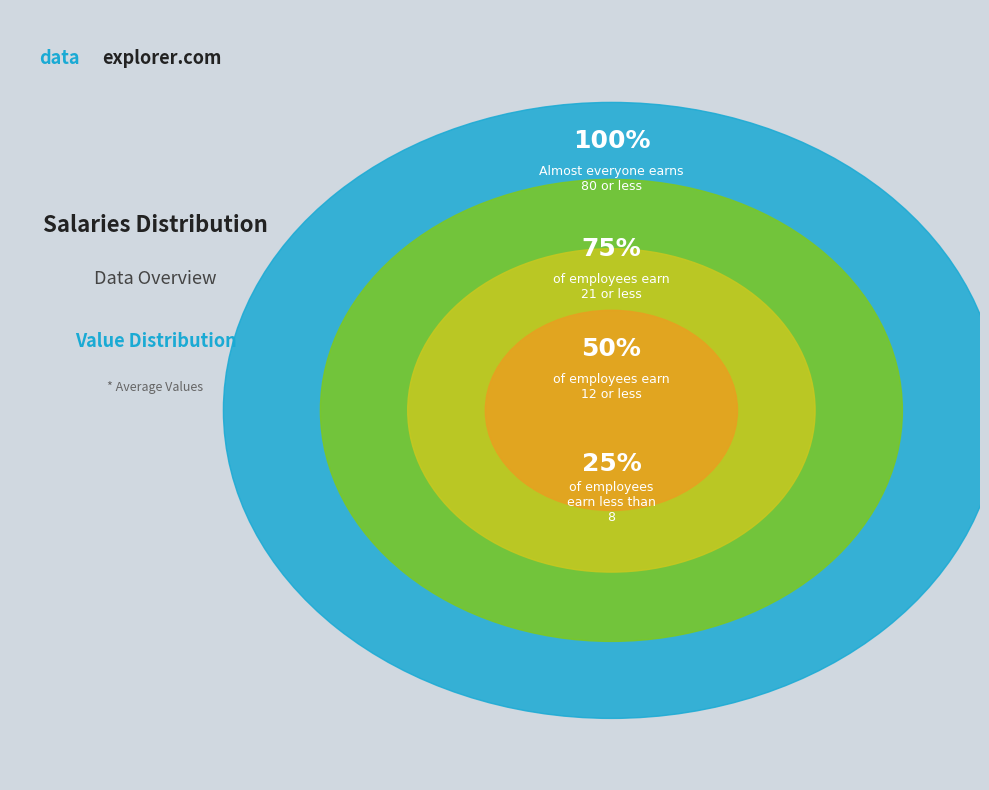

Is 7 the majority of the pie?

No